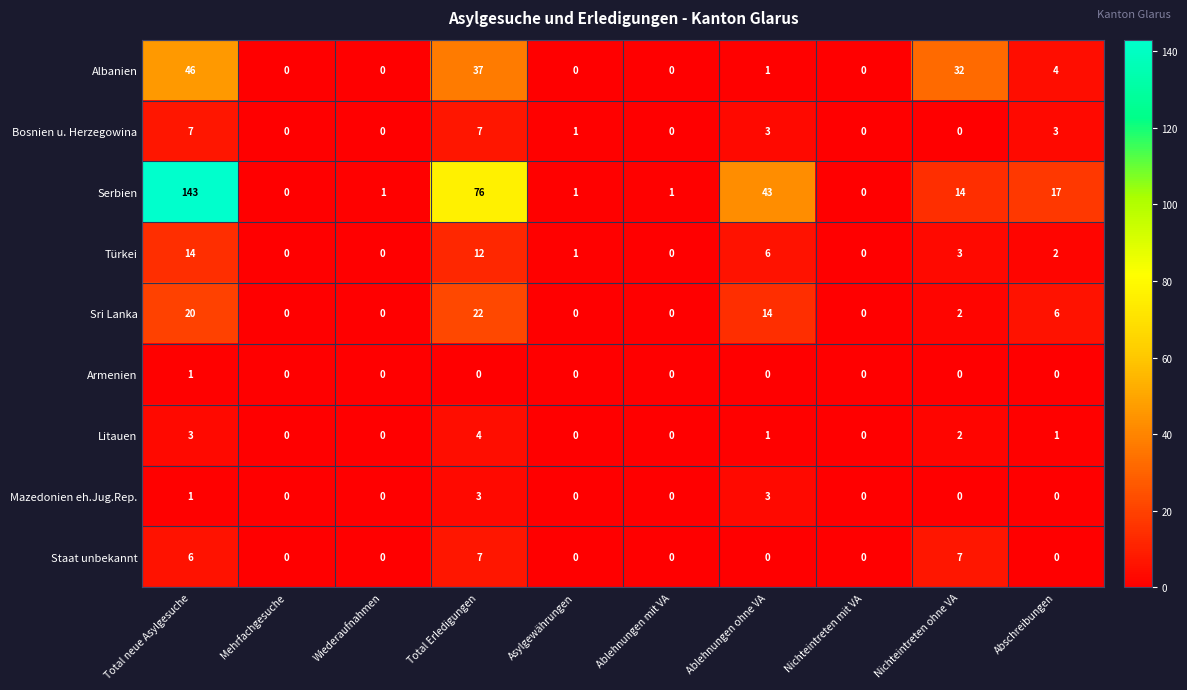

Which series has the widest spread of values?

Serbien